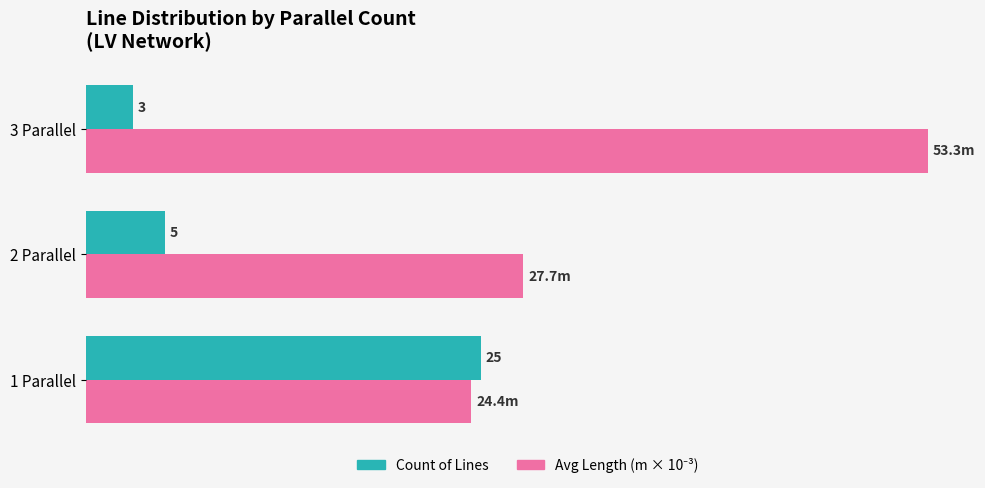

At which category is the sum across all series the highest?

3 Parallel